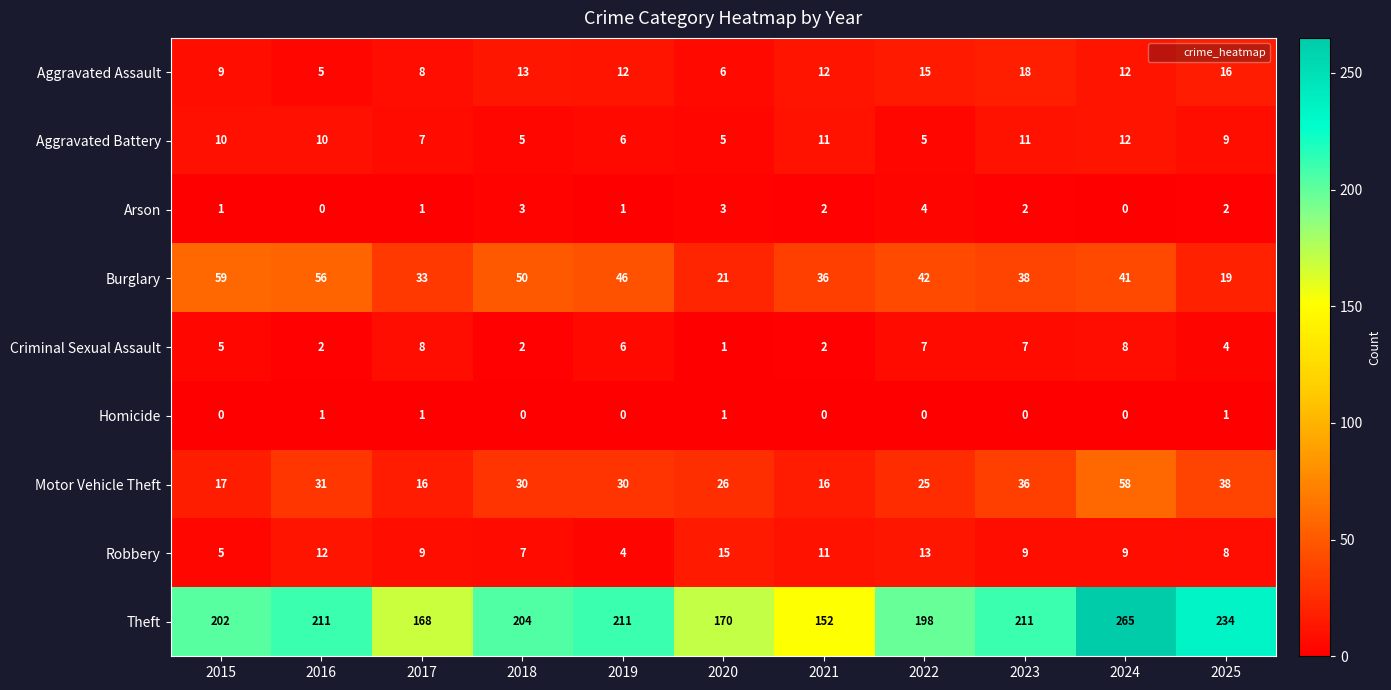

What is the greatest value displayed?

265